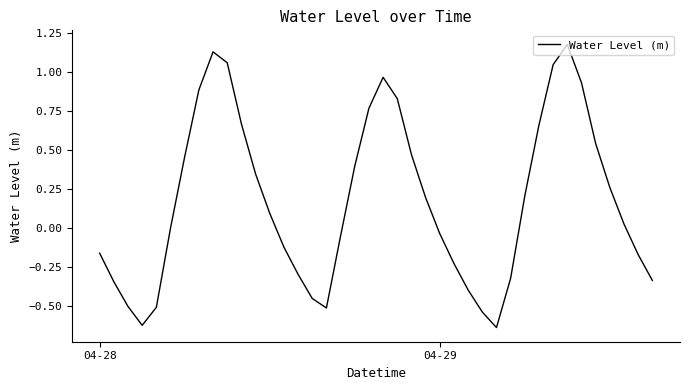

What is the difference between the maximum and minimum values?

1.8